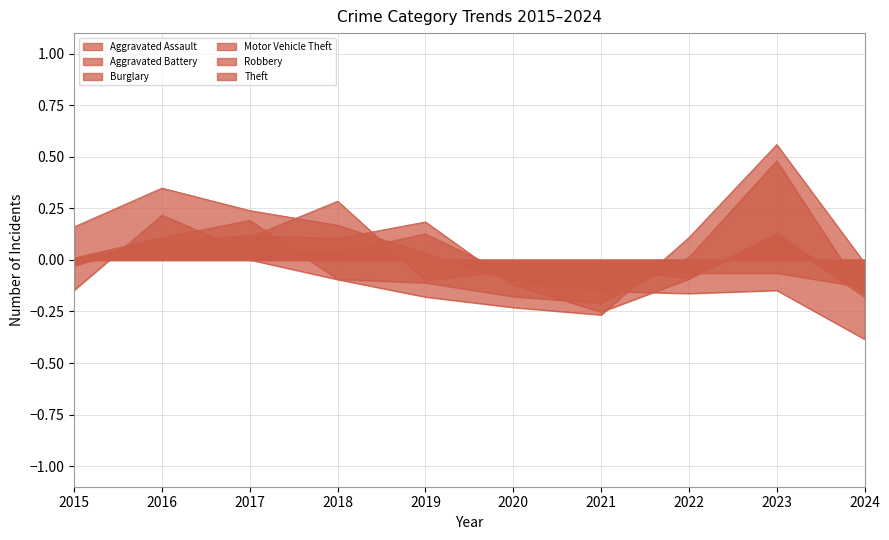

At which category does Aggravated Battery reach its first local valley?

2019